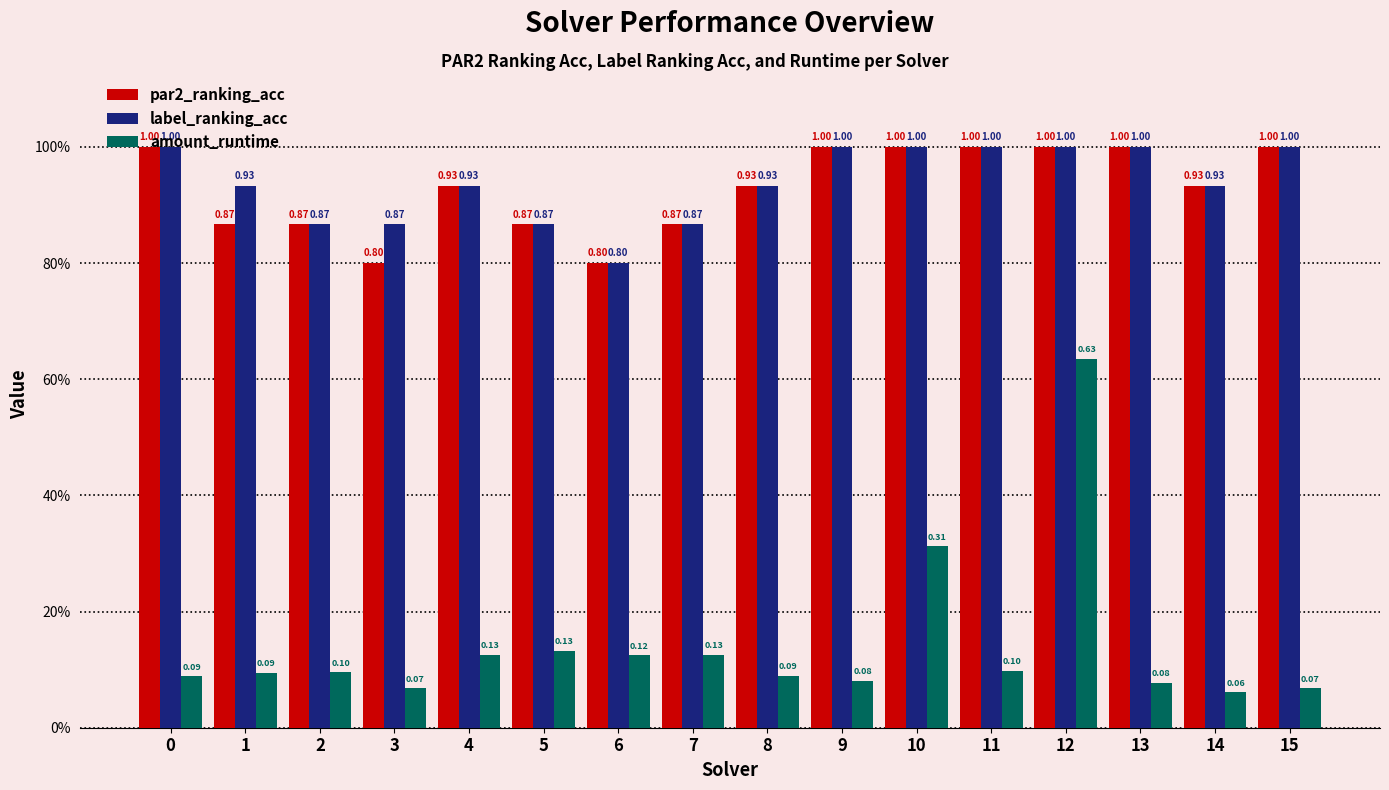

Are the bars grouped side by side (vs. stacked)?

Yes